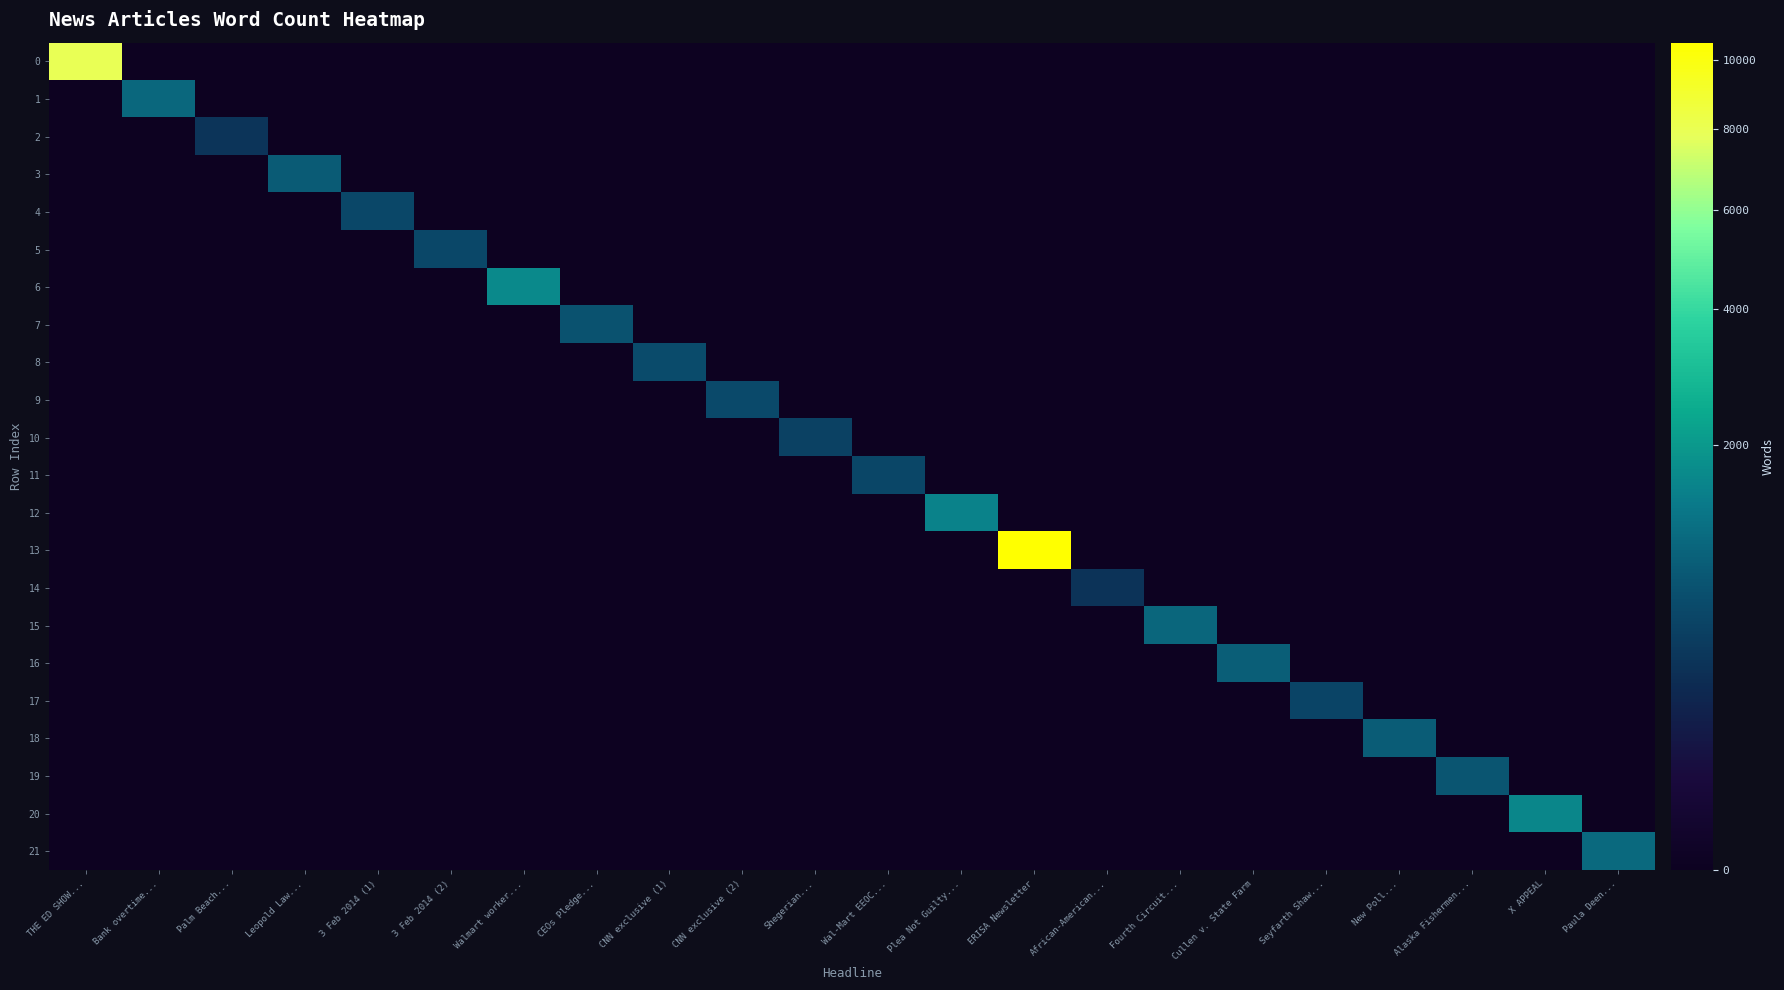

What is the total value across all series at CNN exclusive (2)?

601